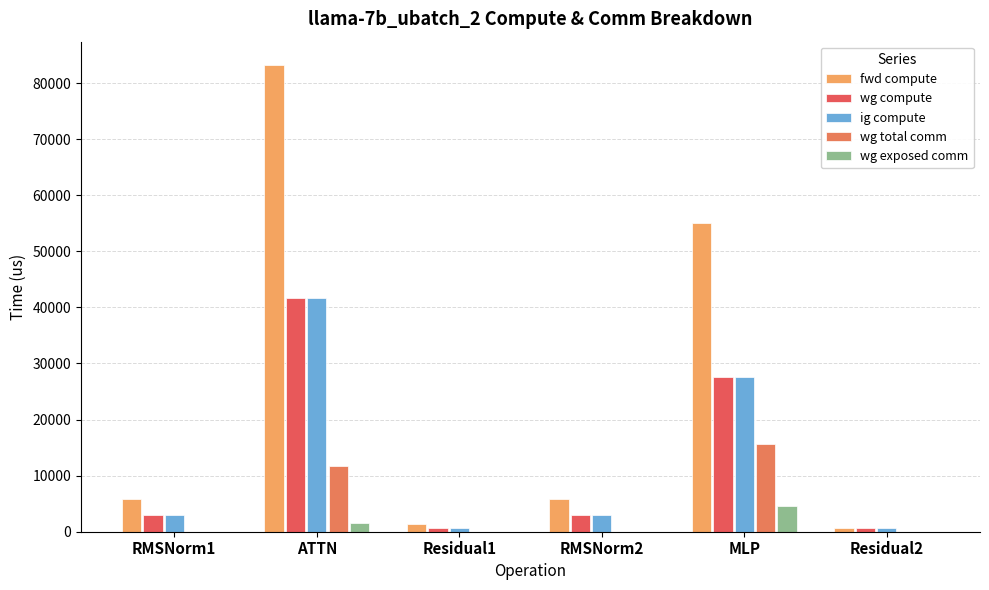

What is the label of the 6th bar from the left?

Residual2